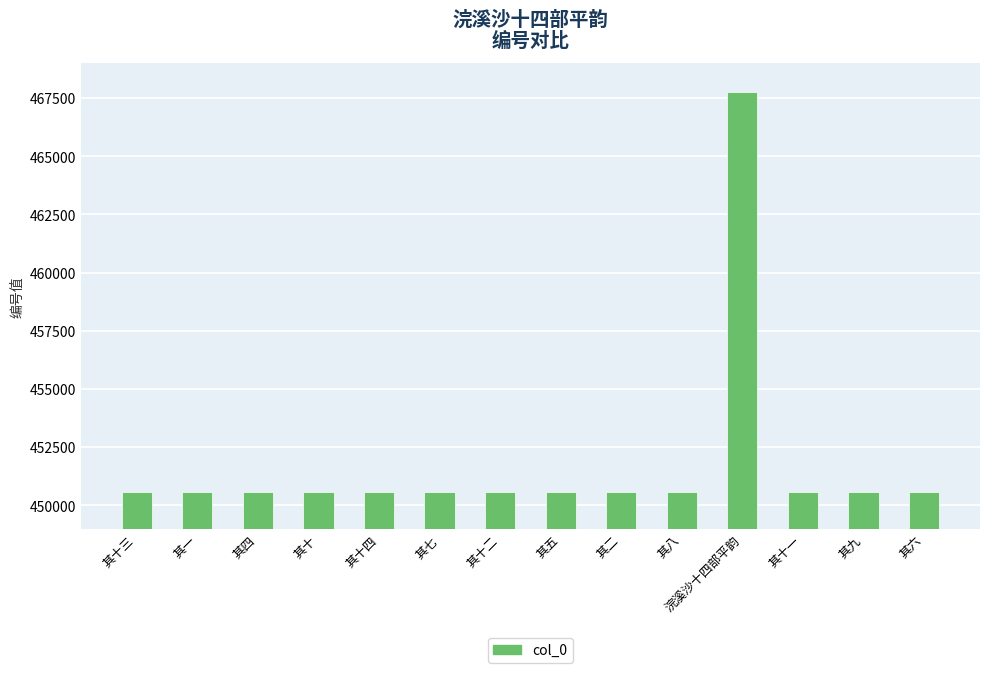

Is it true that the value at 其十三 is 189155?

False